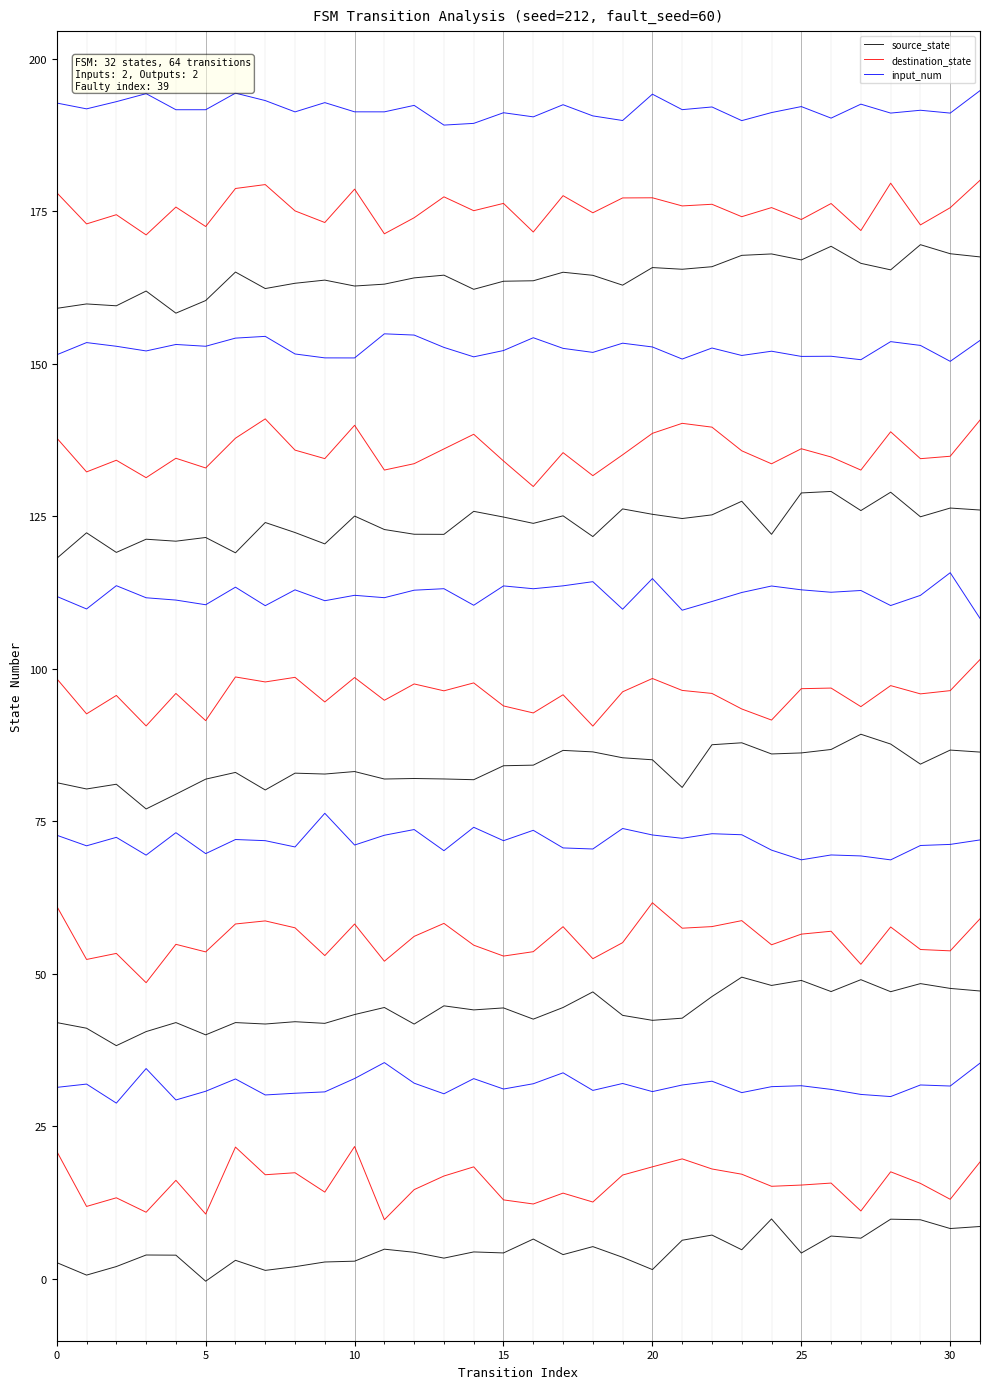

What is the label of the 2nd point from the right?

30